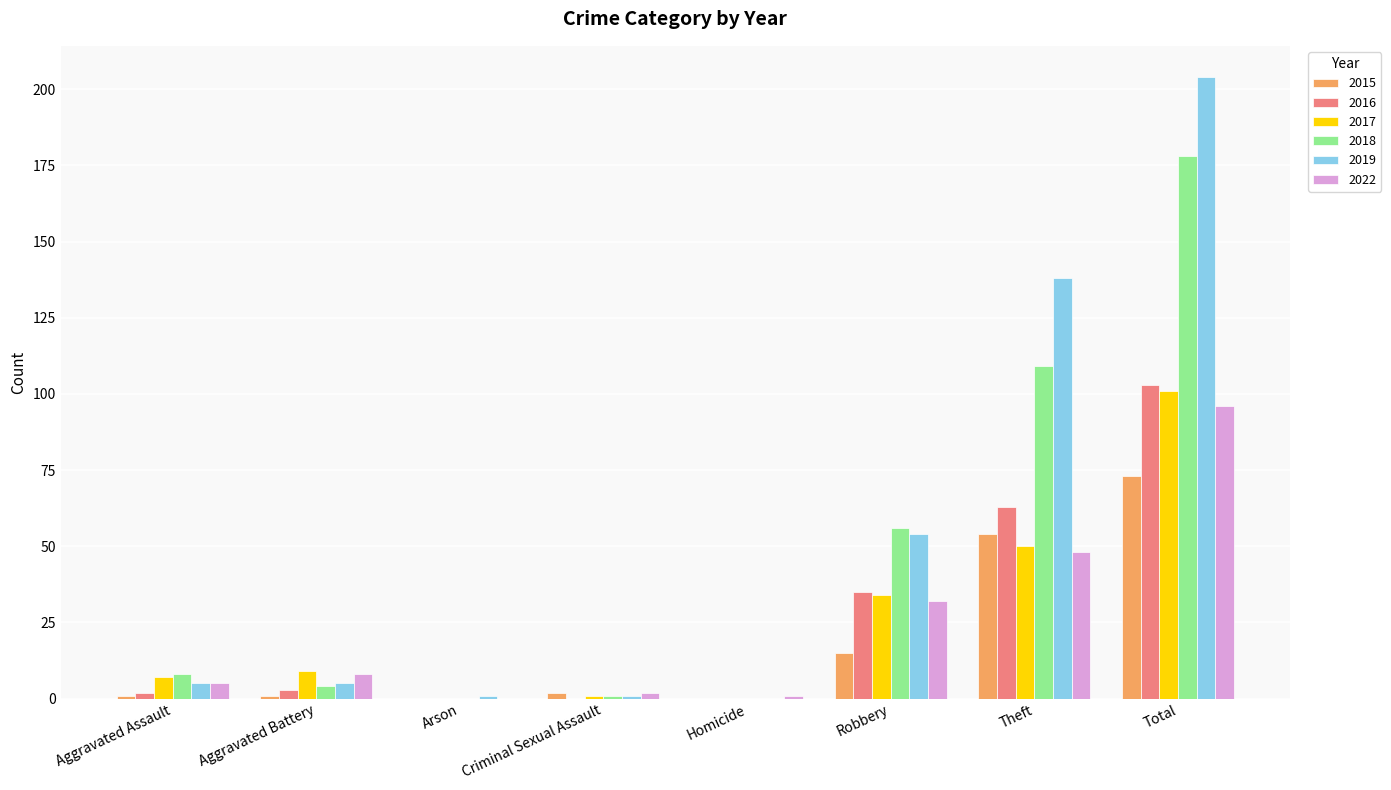

Reading right to left, transcribe all the data shown in this chart.

2015: Total=73	Theft=54	Robbery=15	Homicide=0	Criminal Sexual Assault=2	Arson=0	Aggravated Battery=1	Aggravated Assault=1
2016: Total=103	Theft=63	Robbery=35	Homicide=0	Criminal Sexual Assault=0	Arson=0	Aggravated Battery=3	Aggravated Assault=2
2017: Total=101	Theft=50	Robbery=34	Homicide=0	Criminal Sexual Assault=1	Arson=0	Aggravated Battery=9	Aggravated Assault=7
2018: Total=178	Theft=109	Robbery=56	Homicide=0	Criminal Sexual Assault=1	Arson=0	Aggravated Battery=4	Aggravated Assault=8
2019: Total=204	Theft=138	Robbery=54	Homicide=0	Criminal Sexual Assault=1	Arson=1	Aggravated Battery=5	Aggravated Assault=5
2022: Total=96	Theft=48	Robbery=32	Homicide=1	Criminal Sexual Assault=2	Arson=0	Aggravated Battery=8	Aggravated Assault=5